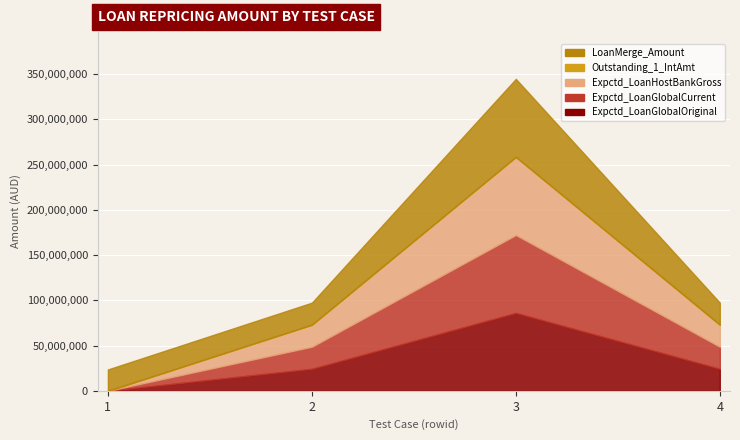

Between 2 and 3, which series saw the biggest shift?

Expctd_LoanGlobalOriginal